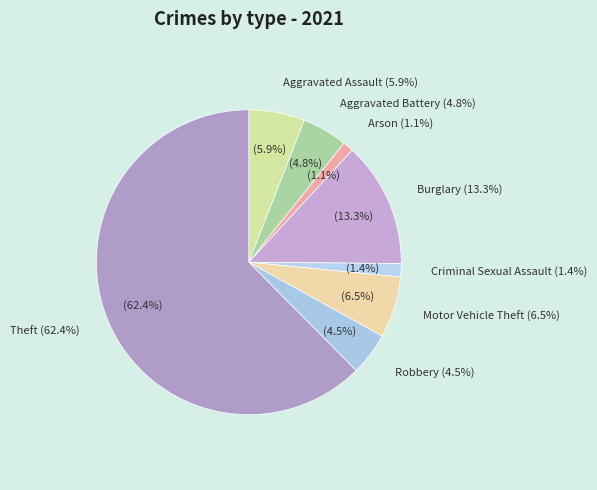

Is Aggravated Assault the majority of the pie?

No